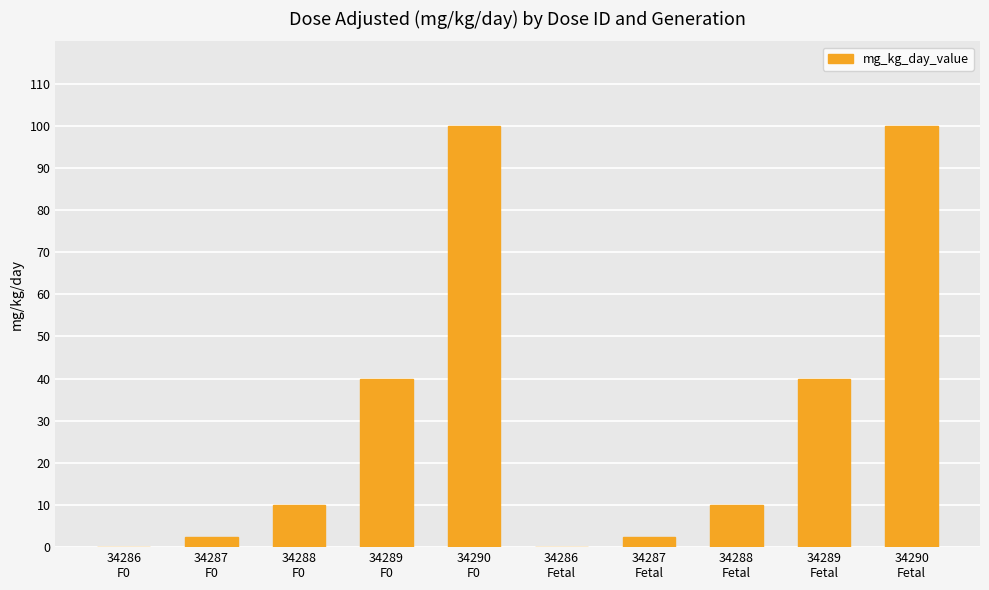

What is the change in value from 34287
F0 to 34290
Fetal?

+97.5